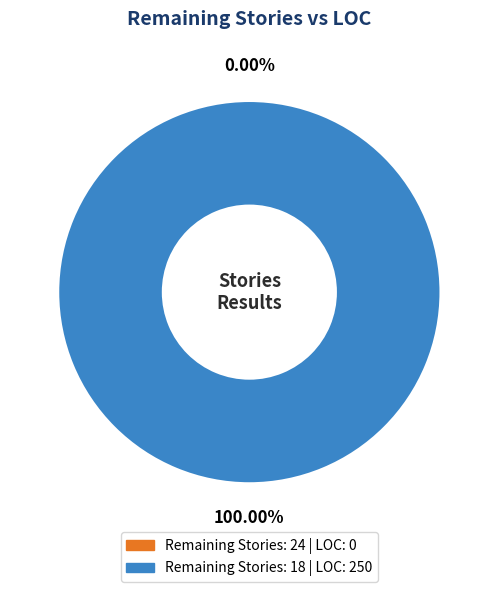

How many segments does this pie chart have?

2